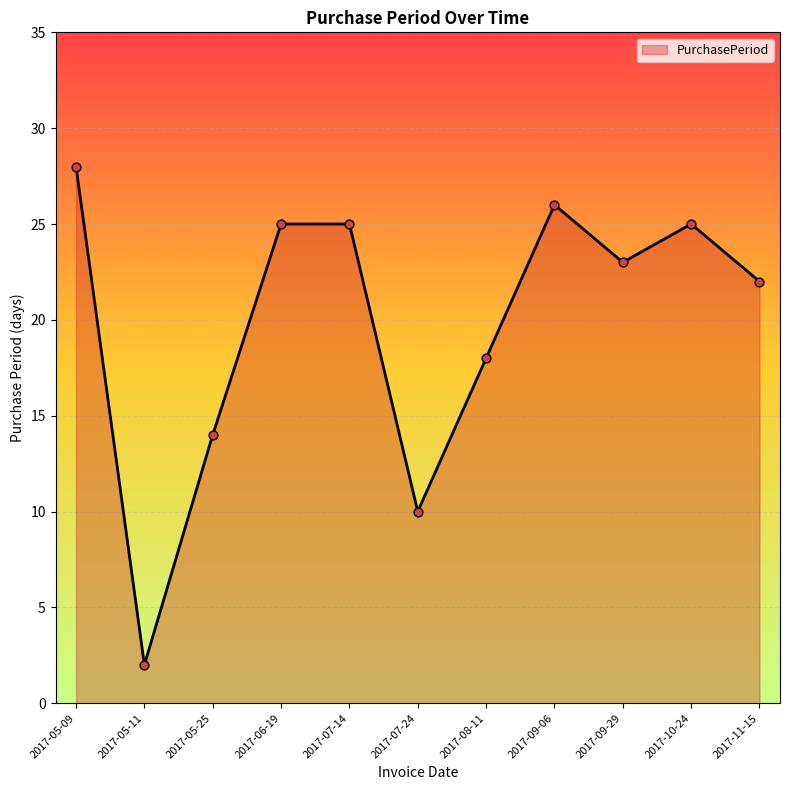

What is the ratio of the value at 2017-09-06 to the value at 2017-05-25?

1.9